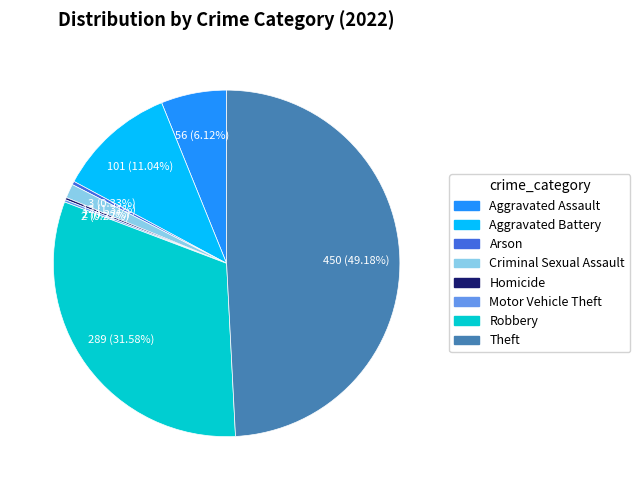

What is the largest slice in the pie chart?

Theft